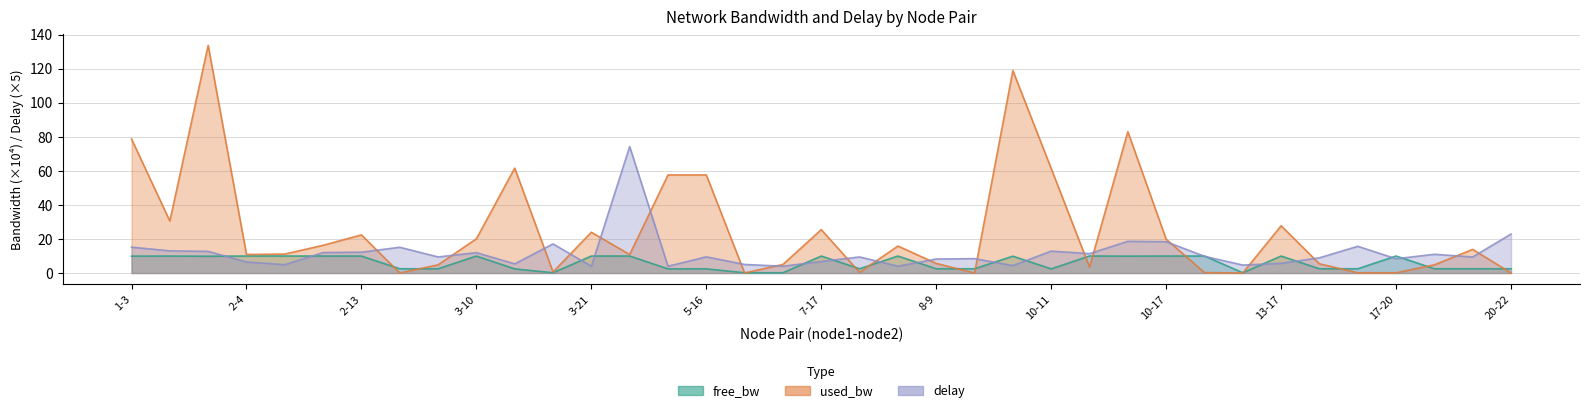

Reading left to right, what are all the values shown in this chart?

free_bw: 9.9	10.0	9.9	10.0	10.0	10.0	10.0	2.5	2.5	10.0	2.4	0.2	10.0	10.0	2.4	2.4	0.2	0.1	10.0	2.5	10.0	2.5	2.5	9.9	2.4	10.0	9.9	10.0	10.0	0.2	10.0	2.5	2.5	10.0	2.5	2.5	2.5
used_bw: 78.8	30.5	133.8	10.9	11.1	16.3	22.4	0.0	4.8	20.1	61.7	0.6	24.0	10.9	57.7	57.6	0.0	5.0	25.5	0.4	15.9	5.6	0.0	119.0	61.4	3.5	83.1	19.9	0.3	0.0	27.8	5.4	0.1	0.1	4.8	13.9	0.0
delay: 15.2	13.0	12.7	6.5	4.9	12.0	12.3	15.1	9.4	12.0	5.4	17.1	3.9	74.3	4.0	9.5	5.0	4.0	6.8	9.4	4.0	8.2	8.4	4.4	12.9	11.4	18.6	18.4	9.8	4.7	5.7	8.9	15.7	8.4	11.0	9.4	22.9